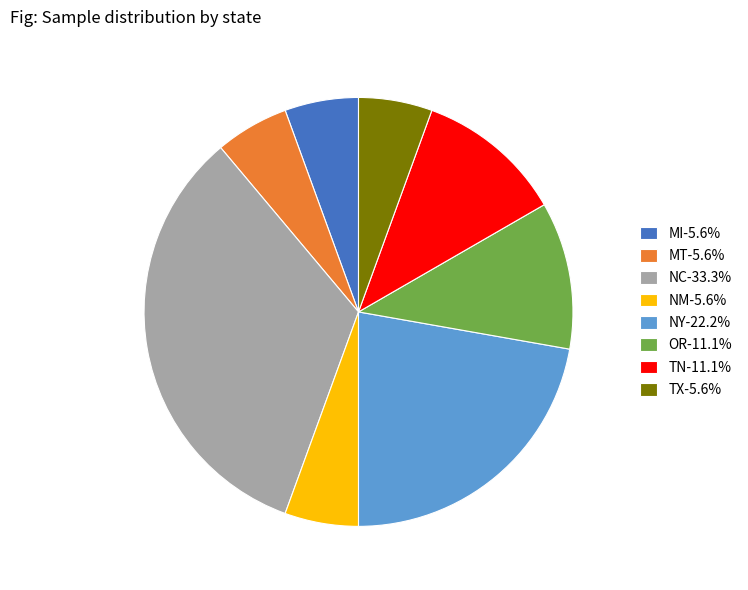

Count the number of slices in the pie.

8